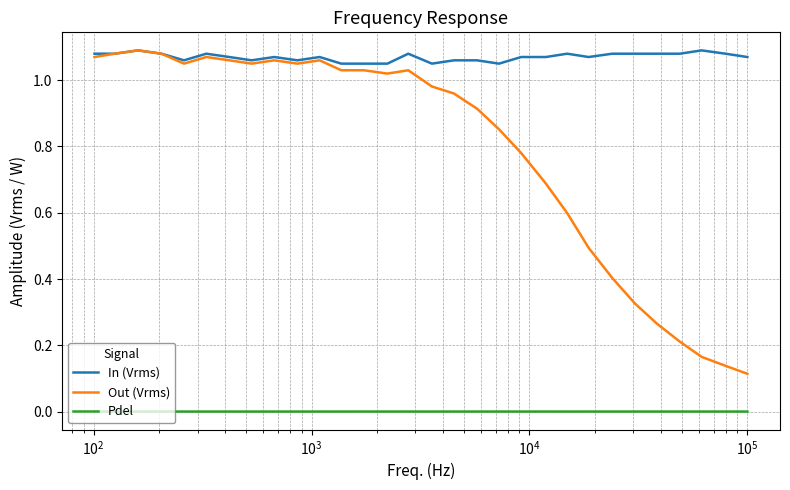

Does the chart display data point markers on the line(s)?

No